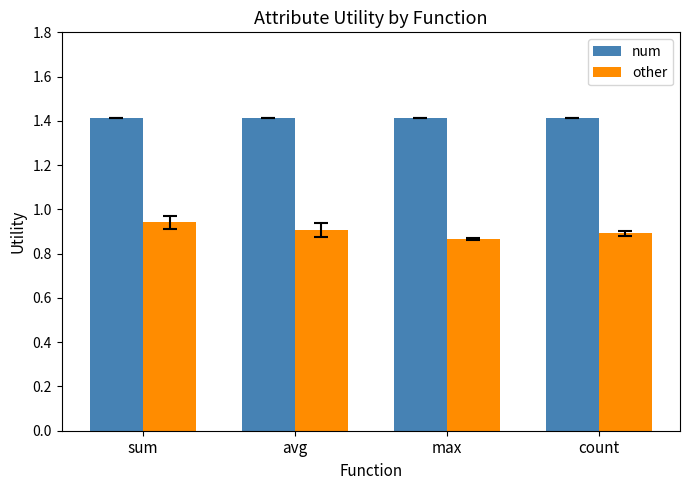

Is the value of num at count greater than the value of other at avg?

Yes